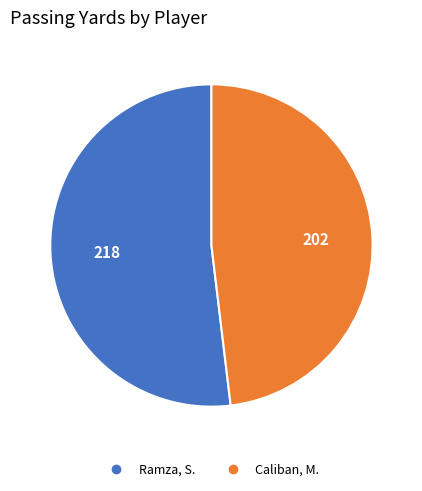

What is the largest slice in the pie chart?

Ramza, S.